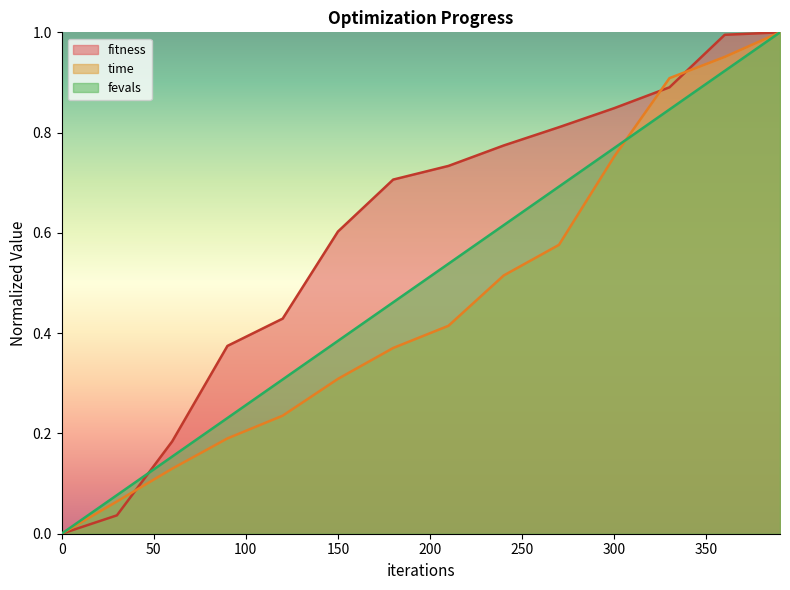

Reading right to left, what are all the values shown in this chart?

fitness: 1.0	1.0	0.9	0.8	0.8	0.8	0.7	0.7	0.6	0.4	0.4	0.2	0.0	0.0
time: 1.0	1.0	0.9	0.8	0.6	0.5	0.4	0.4	0.3	0.2	0.2	0.1	0.1	0.0
fevals: 1.0	0.9	0.8	0.8	0.7	0.6	0.5	0.5	0.4	0.3	0.2	0.2	0.1	0.0